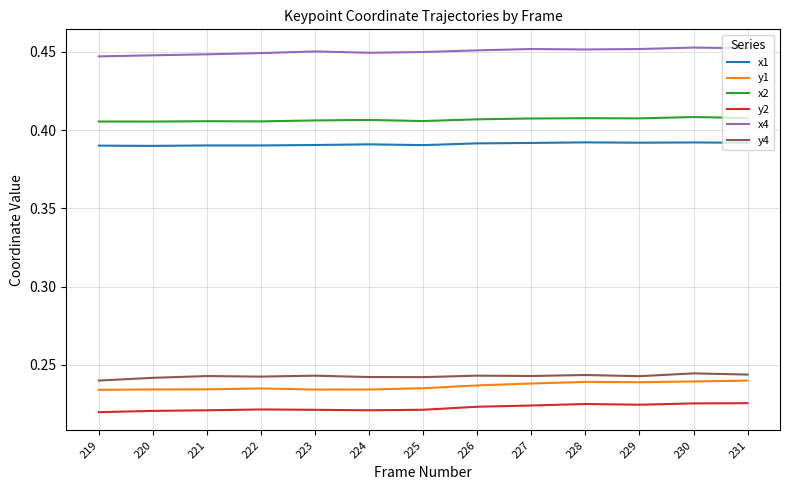

The x1 series shows 0.2 at 230. True or false?

False